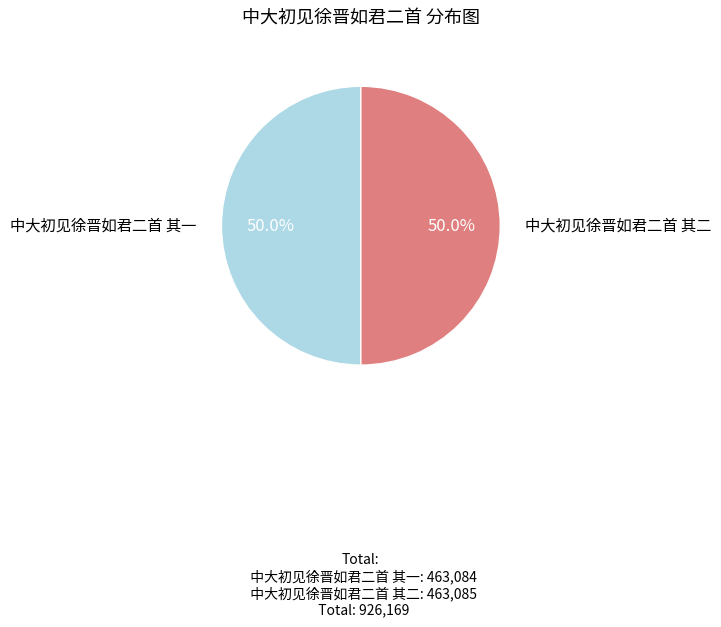

Combined, what portion of the pie is 中大初见徐晋如君二首 其二 and 中大初见徐晋如君二首 其一?

100.0%